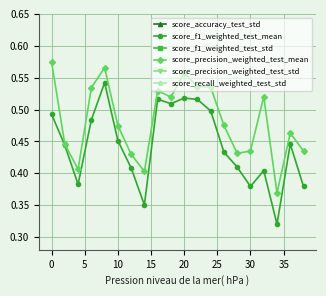

True or false: score_f1_weighted_test_mean has more than 0 points higher than both neighbors.

True